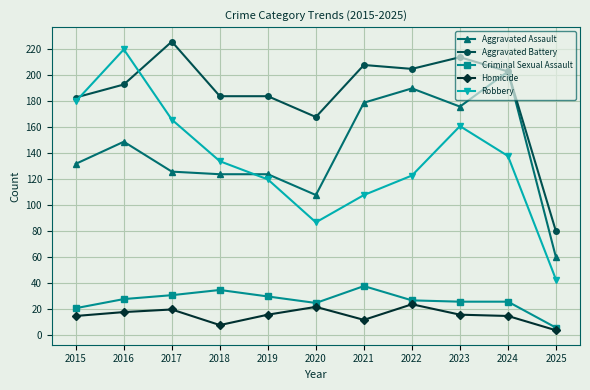

What is the lowest value of the Homicide series?

4